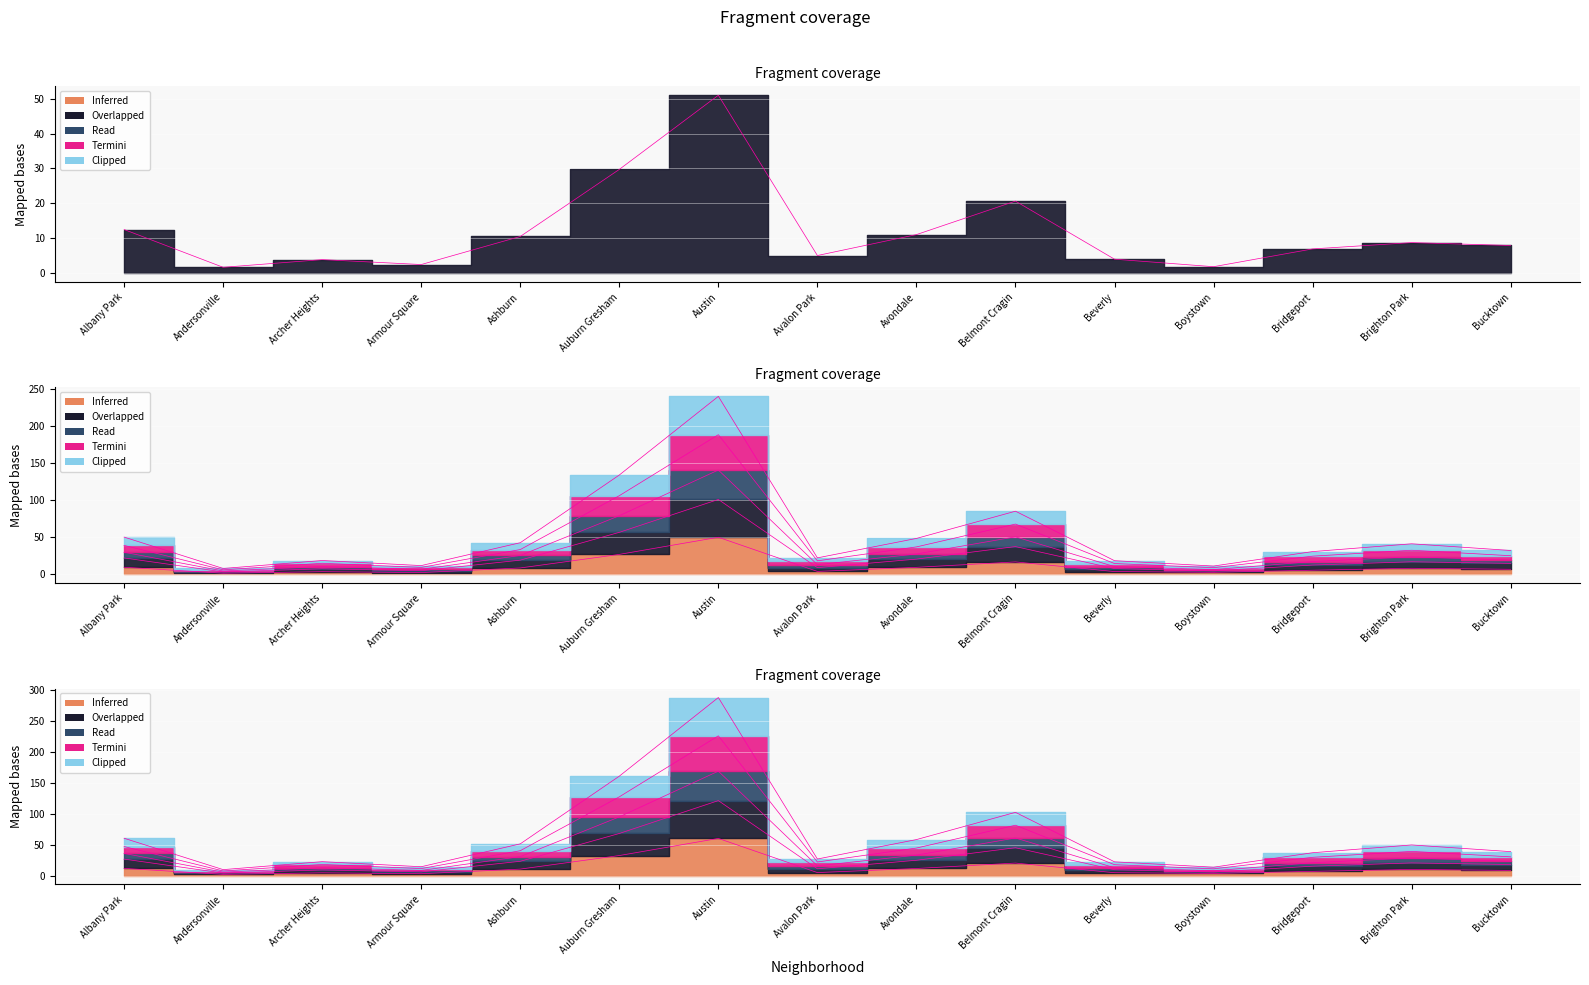

What is the spread (max minus min) of values at Andersonville?

6.3